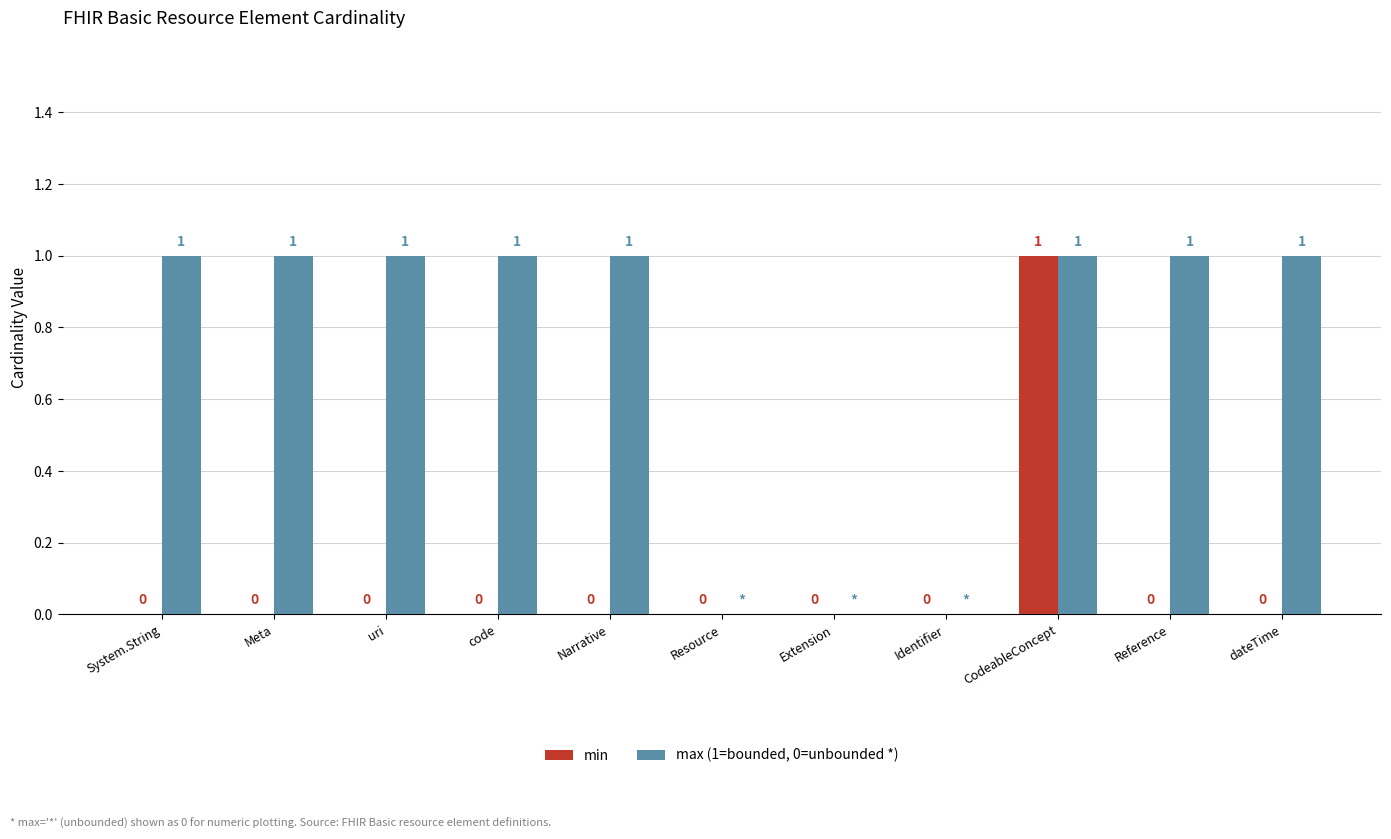

At which category is the sum across all series the highest?

CodeableConcept